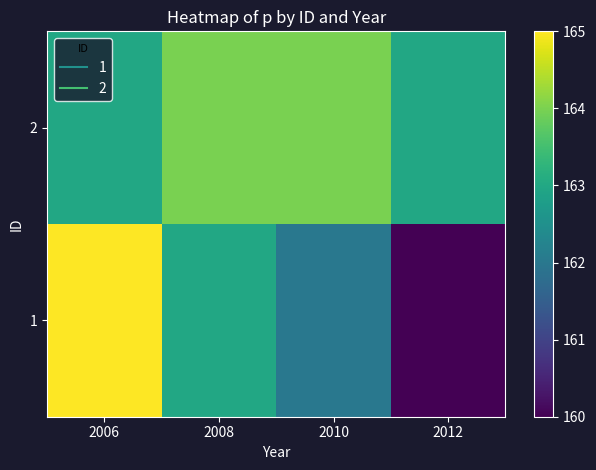

What is the total value across all series at 2008?

327